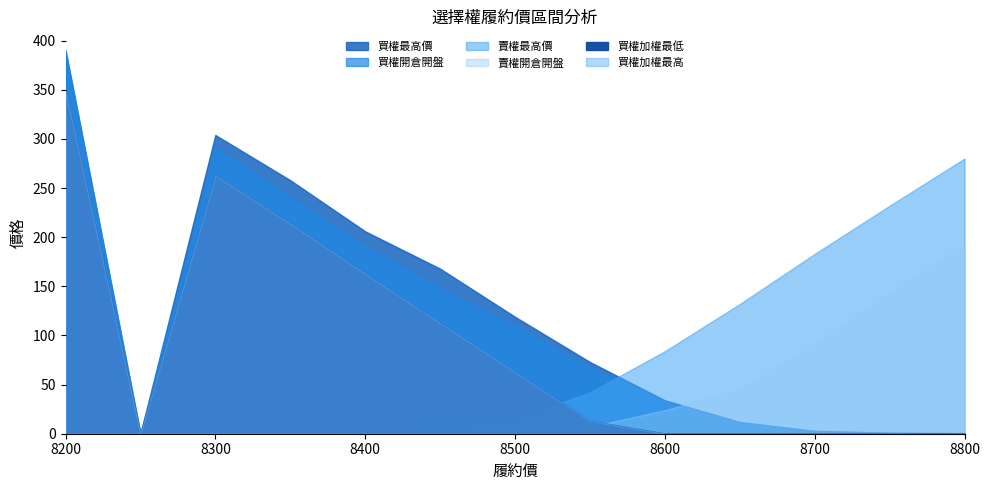

Reading left to right, transcribe all the data shown in this chart.

買權最高價: 8200=390.0	8250=0.0	8300=304.0	8350=258.0	8400=206.0	8450=168.0	8500=119.0	8550=73.0	8600=34.0	8650=12.0	8700=2.9	8750=1.0	8800=0.6
買權開倉開盤: 8200=390.0	8250=0.0	8300=292.0	8350=241.0	8400=191.0	8450=148.0	8500=110.0	8550=68.0	8600=32.5	8650=9.8	8700=2.8	8750=1.0	8800=0.6
賣權最高價: 8200=0.2	8250=0.0	8300=0.3	8350=0.3	8400=1.5	8450=4.1	8500=14.5	8550=42.0	8600=84.0	8650=132.0	8700=183.0	8750=232.0	8800=280.0
賣權開倉開盤: 8200=0.2	8250=0.0	8300=0.3	8350=0.2	8400=0.3	8450=0.9	8500=2.0	8550=7.1	8600=24.0	8650=45.0	8700=91.0	8750=143.0	8800=192.0
買權加權最低: 8200=350.0	8250=0.0	8300=263.0	8350=214.0	8400=163.0	8450=113.0	8500=63.0	8550=13.0	8600=0.2	8650=0.2	8700=0.1	8750=0.1	8800=0.1
買權加權最高: 8200=350.0	8250=0.0	8300=263.0	8350=214.0	8400=163.0	8450=113.0	8500=63.0	8550=13.0	8600=0.2	8650=0.2	8700=0.1	8750=0.1	8800=0.1